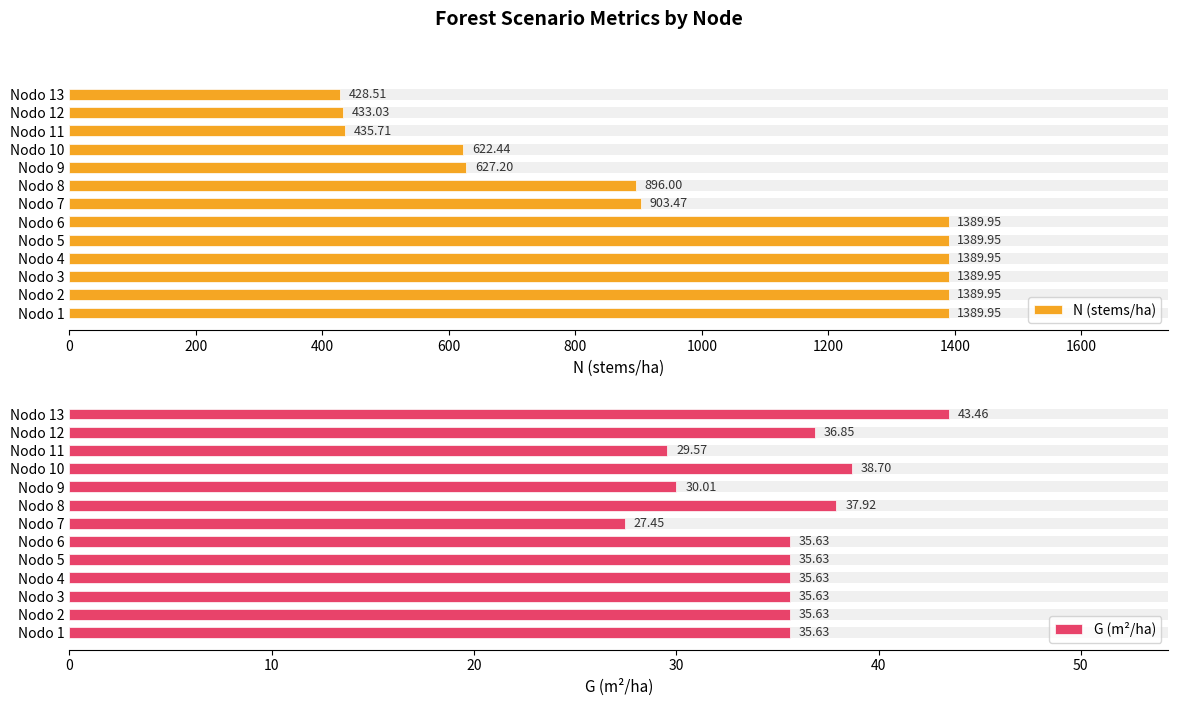

Which series changed the most between Nodo 8 and Nodo 12?

N (stems/ha)